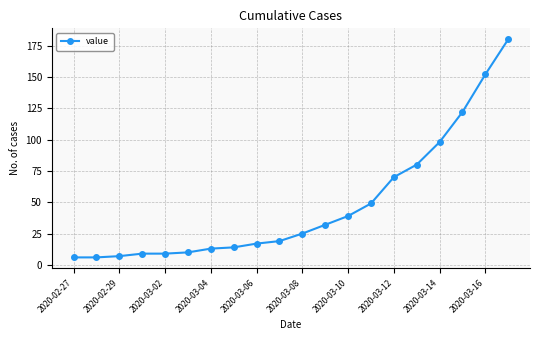

What is the difference between the maximum and minimum values?

174